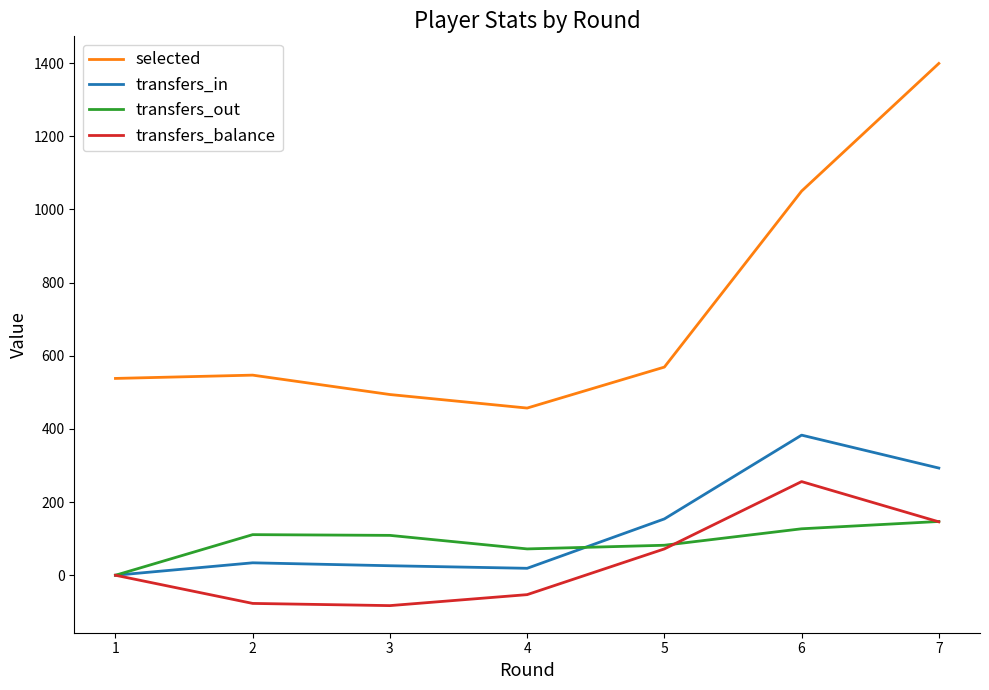

The value of selected at 1 is 538. True or false?

True